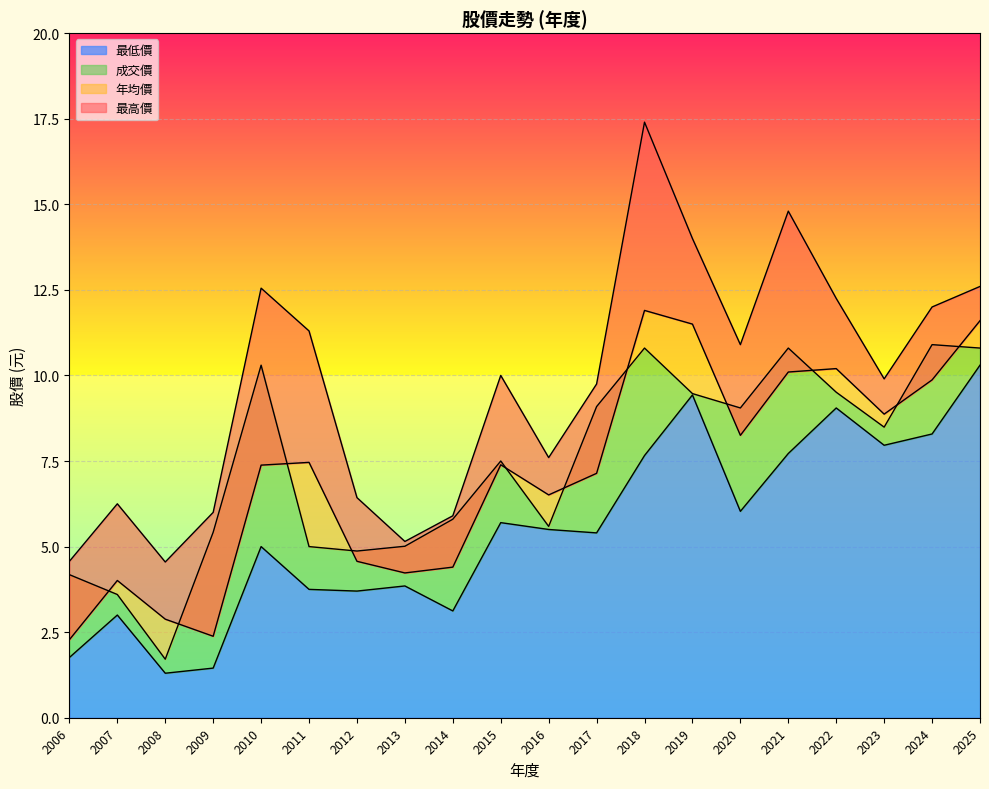

True or false: 年均價 and 除權前價格 intersect in this chart.

False